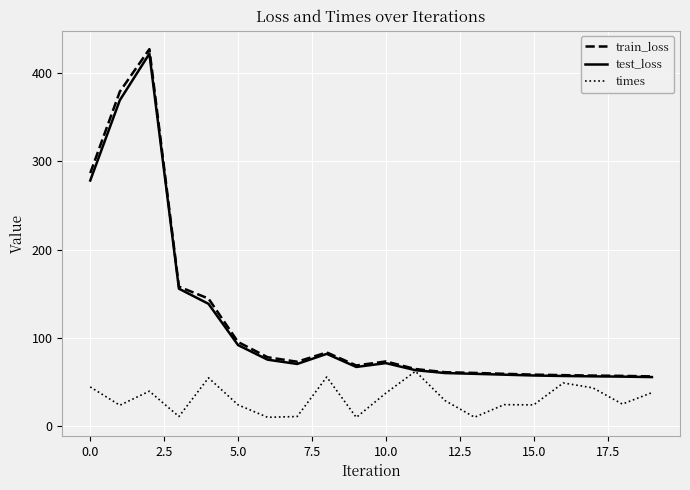

Which series has the widest spread of values?

train_loss